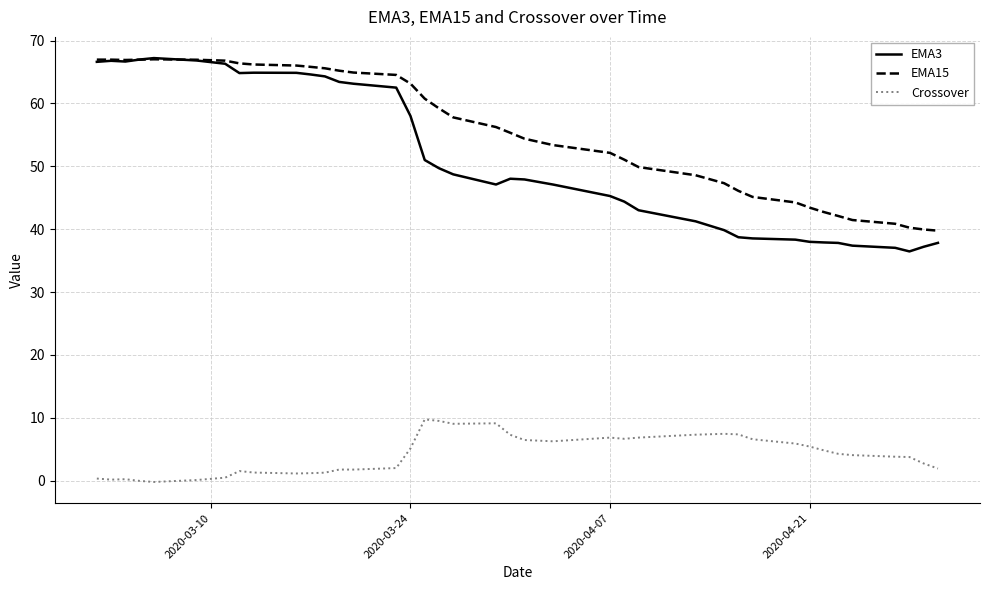

Count the number of categories in the chart.

39